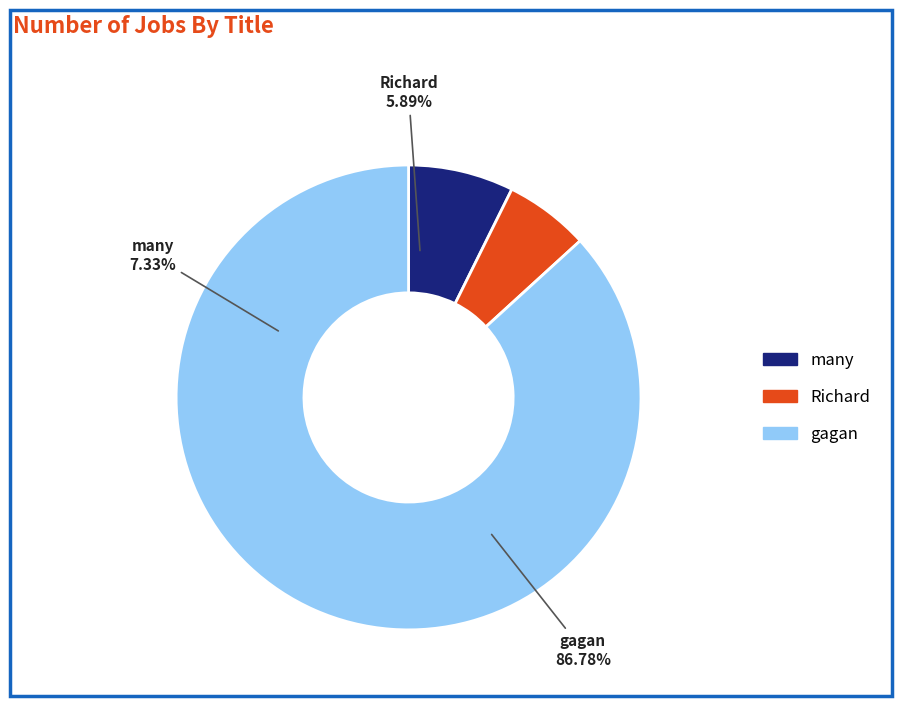

Is it true that Richard is 6% of the pie?

True